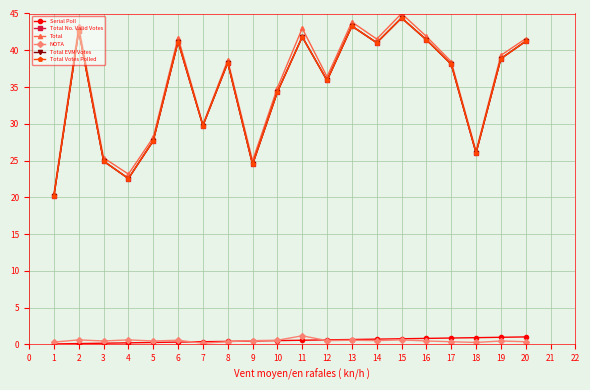

Reading left to right, extract all data points from this chart.

Serial Poll: 0.1	0.1	0.2	0.2	0.3	0.3	0.4	0.4	0.5	0.5	0.6	0.6	0.7	0.7	0.8	0.8	0.9	0.9	1.0	1.0
Total No. Valid Votes: 20.2	42.6	24.9	22.6	27.7	41.2	29.7	38.3	24.5	34.3	41.8	35.9	43.3	41.0	44.4	41.4	38.1	26.0	38.9	41.2
Total: 20.5	43.2	25.4	23.2	28.1	41.7	29.9	38.7	25.0	34.9	43.0	36.4	43.8	41.5	45.0	41.9	38.5	26.3	39.3	41.6
NOTA: 0.3	0.6	0.5	0.6	0.5	0.6	0.2	0.4	0.5	0.6	1.2	0.5	0.6	0.5	0.6	0.5	0.4	0.3	0.5	0.4
Total EVM Votes: 20.2	42.6	24.9	22.6	27.7	41.2	29.7	38.3	24.5	34.3	41.8	35.9	43.3	41.0	44.4	41.4	38.1	26.0	38.9	41.2
Total Votes Polled: 20.2	42.6	24.9	22.6	27.7	41.2	29.7	38.3	24.5	34.3	41.8	35.9	43.3	41.0	44.4	41.4	38.1	26.0	38.9	41.2